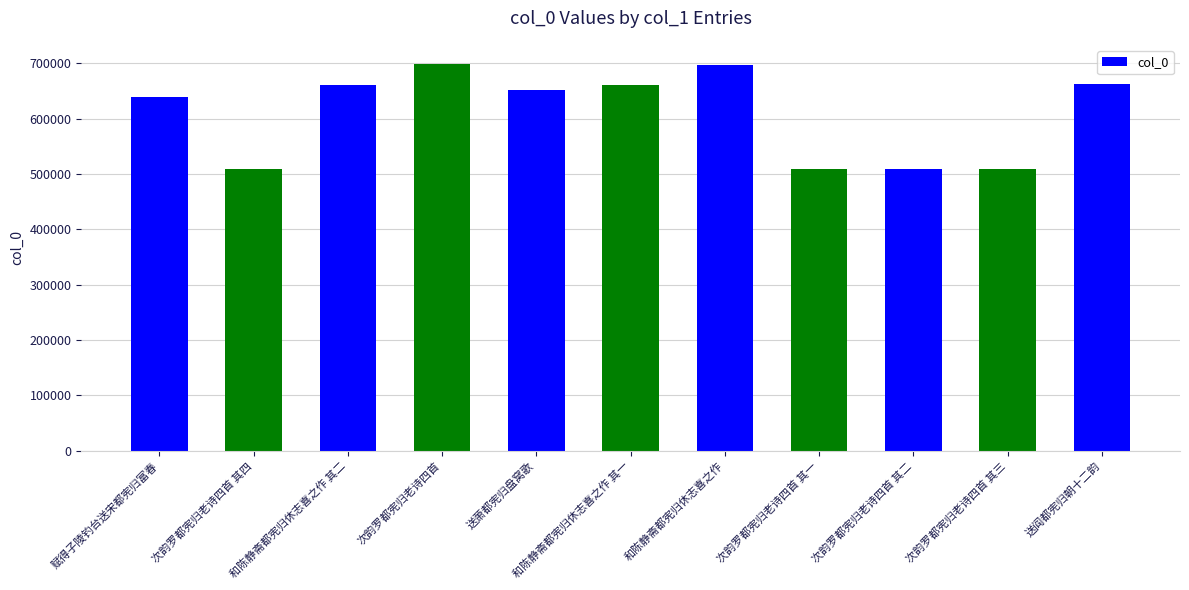

Does the chart contain any negative values?

No